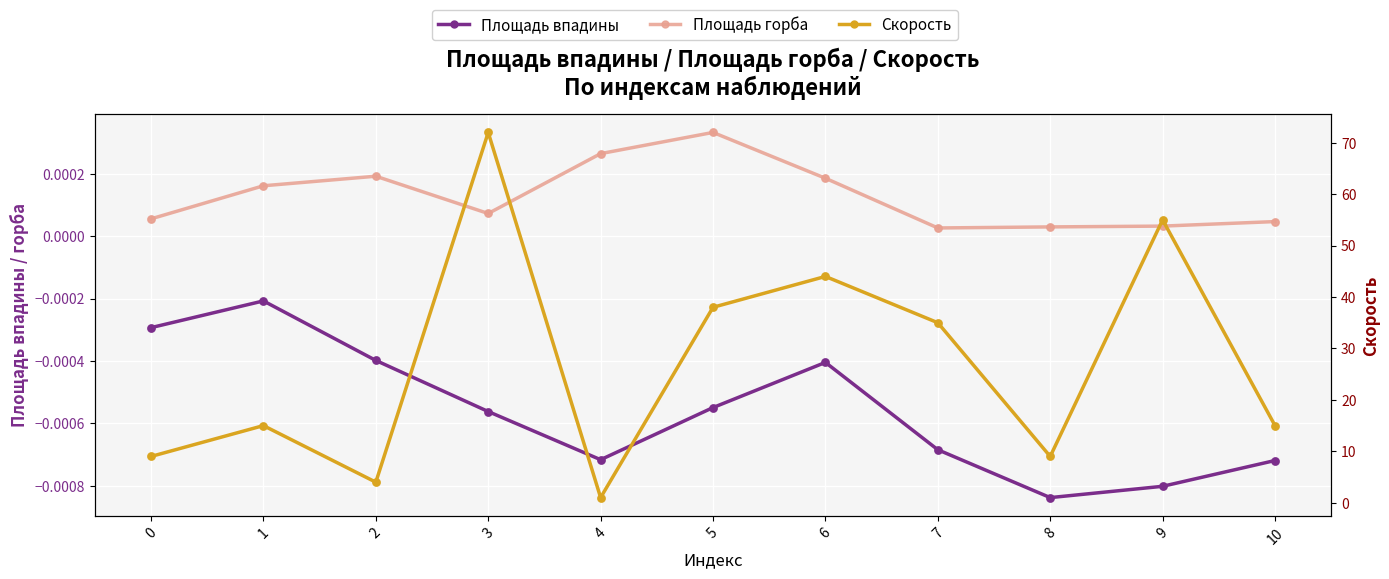

What are all the series names shown in the legend?

Площадь впадины, Площадь горба, Скорость